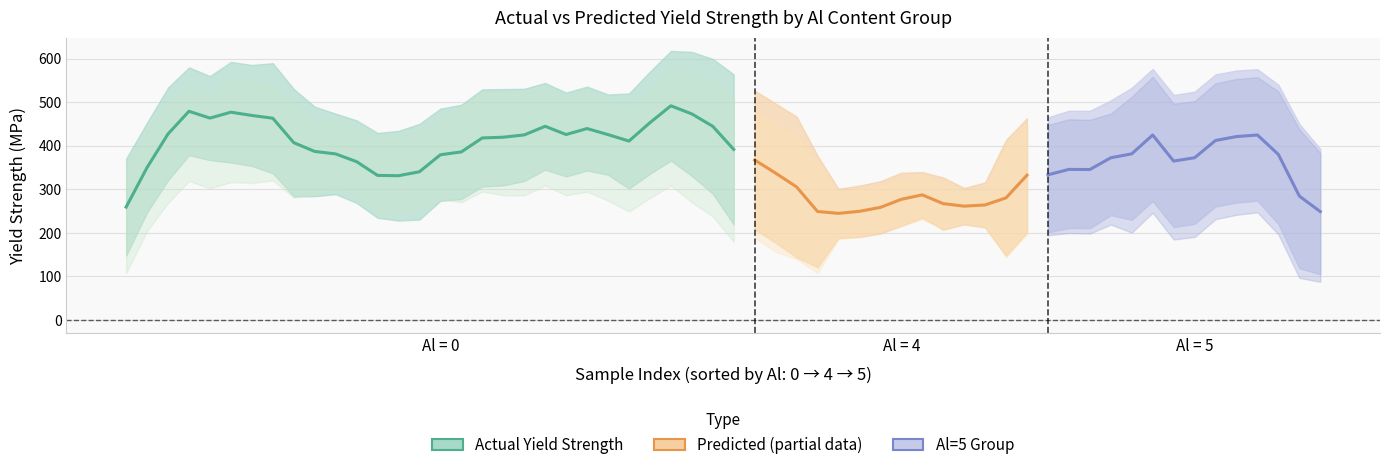

What is the total value across all series at 17?

1070.3